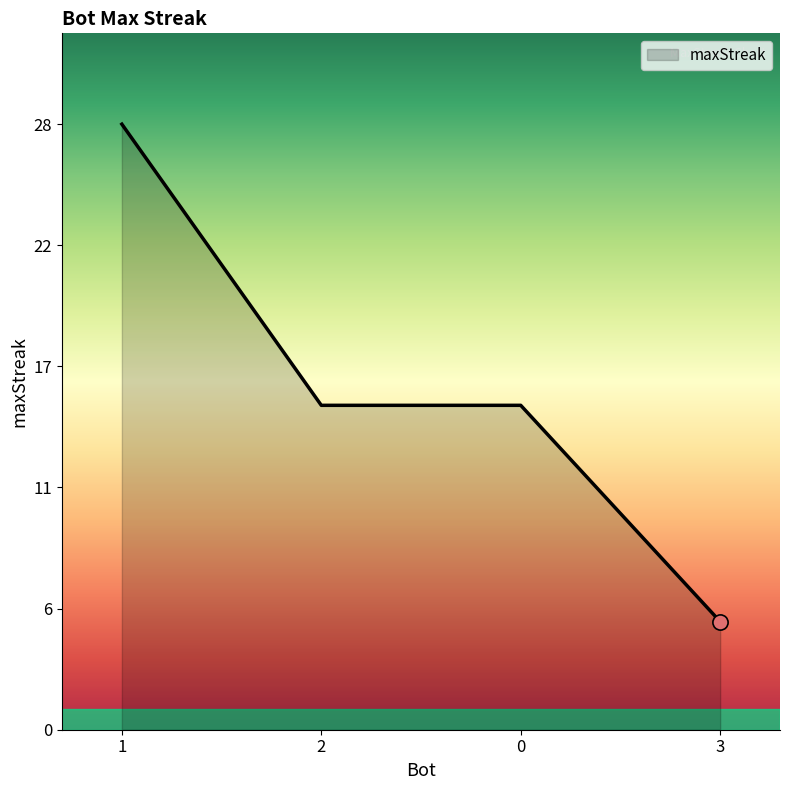

Approximately how many times larger is the value at 2 compared to 1?

0.5